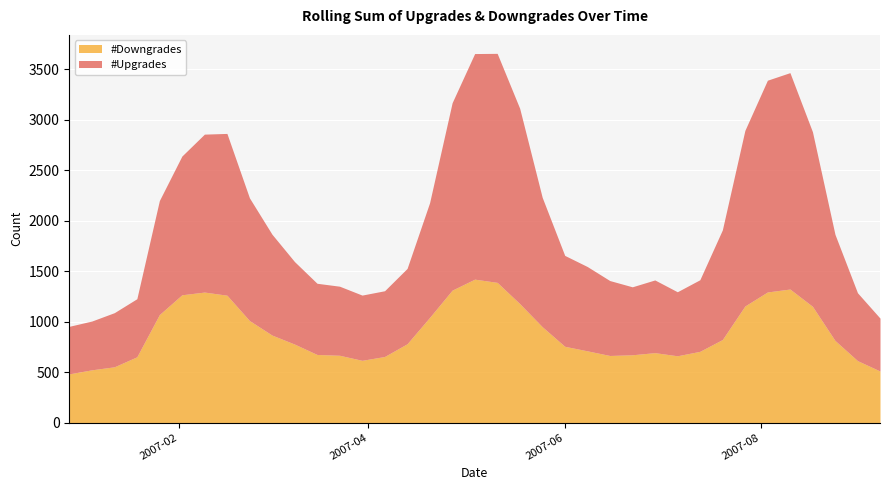

At which label does #Downgrades first exceed 781?

2007-01-26